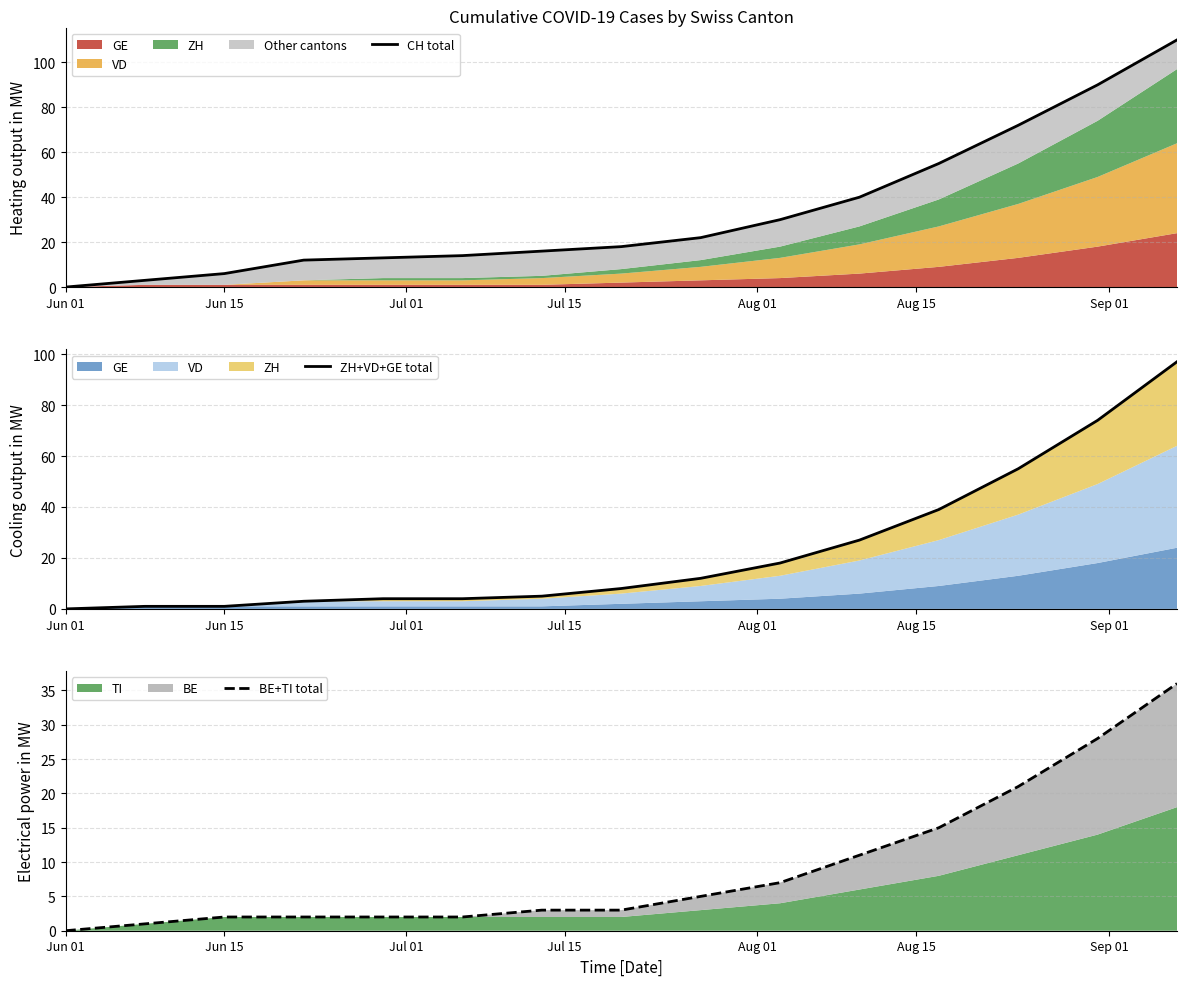

True or false: ZH+VD+GE total and CH total cross at least once.

False